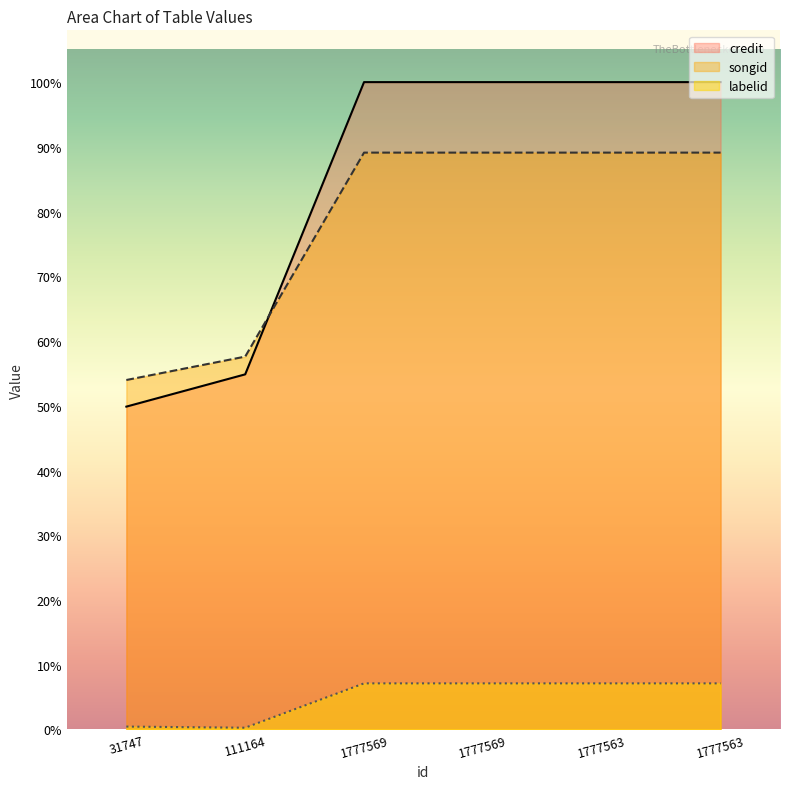

Rank the categories by credit value from lowest to highest.

31747, 111164, 1777569, 1777569, 1777563, 1777563